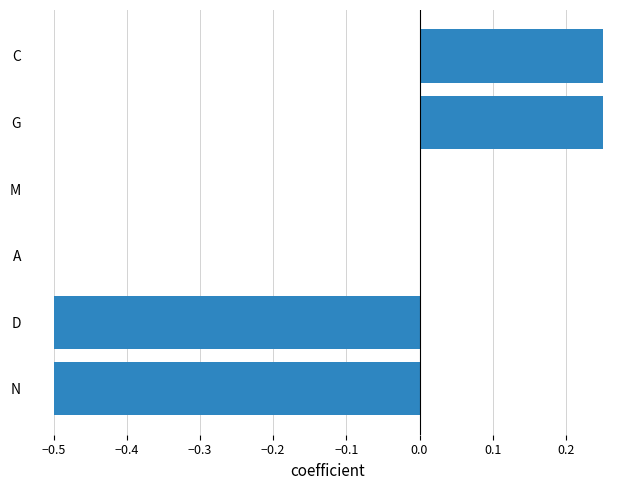

What is the change in value from N to M?

+0.5